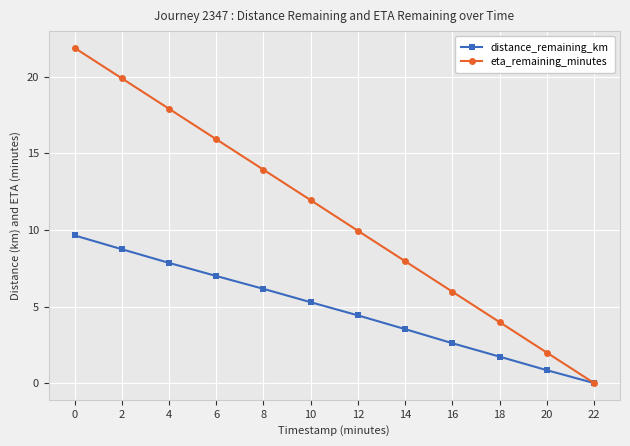

What is the total value across all series at 10?

17.2